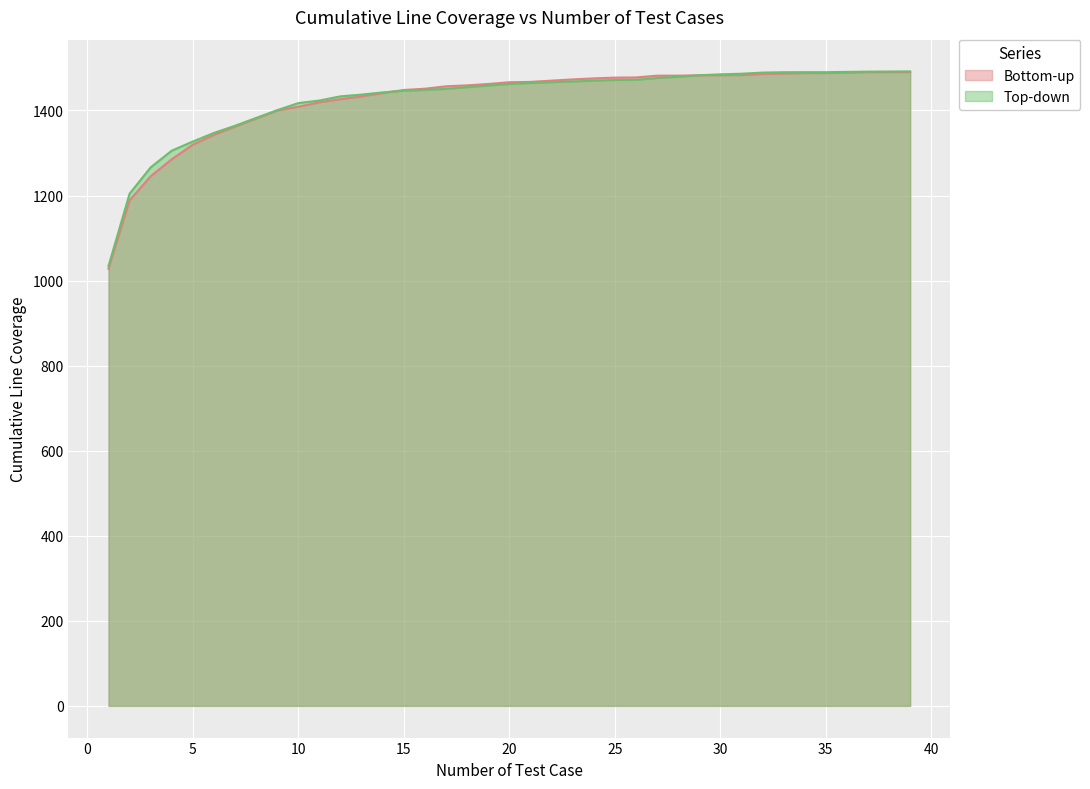

After their last crossing, which series has the higher values: Top-down or Bottom-up?

Top-down